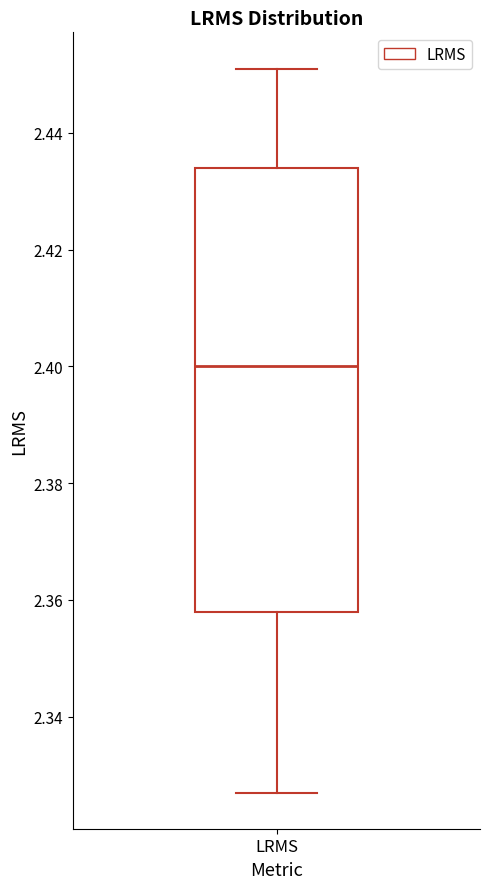

Transcribe this box plot: give where the median line is, the range the box spans, and where the two whiskers end, as read against the y-axis. The values are not printed on the chart, so give them approximately, as read against the axis.

median 2.400, box 2.358 to 2.434, whiskers 2.328 to 2.452